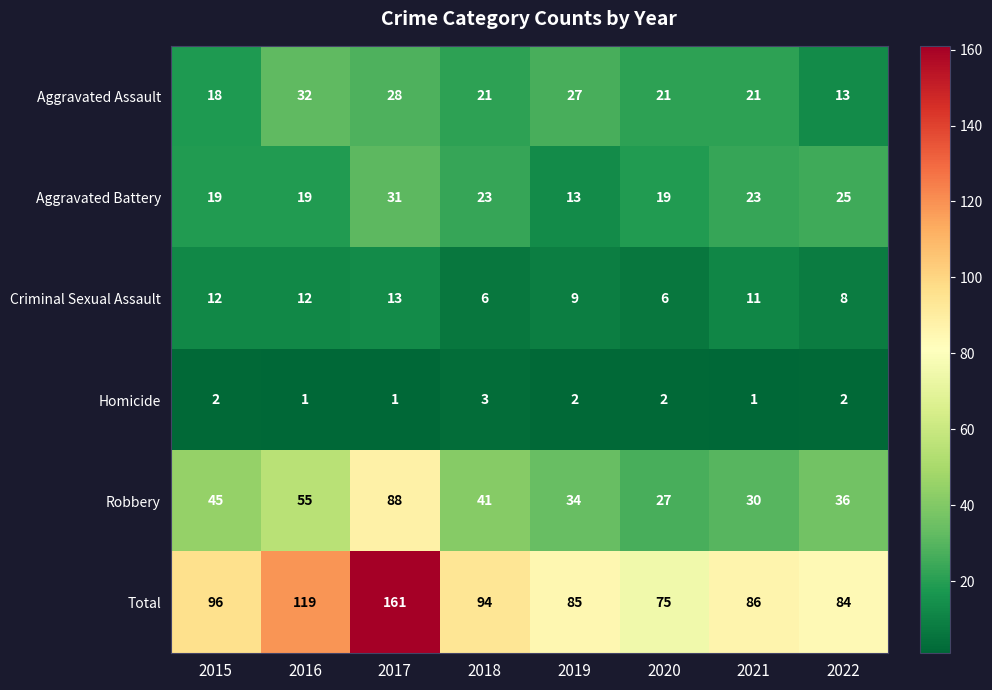

What is the sum of all Homicide values?

14